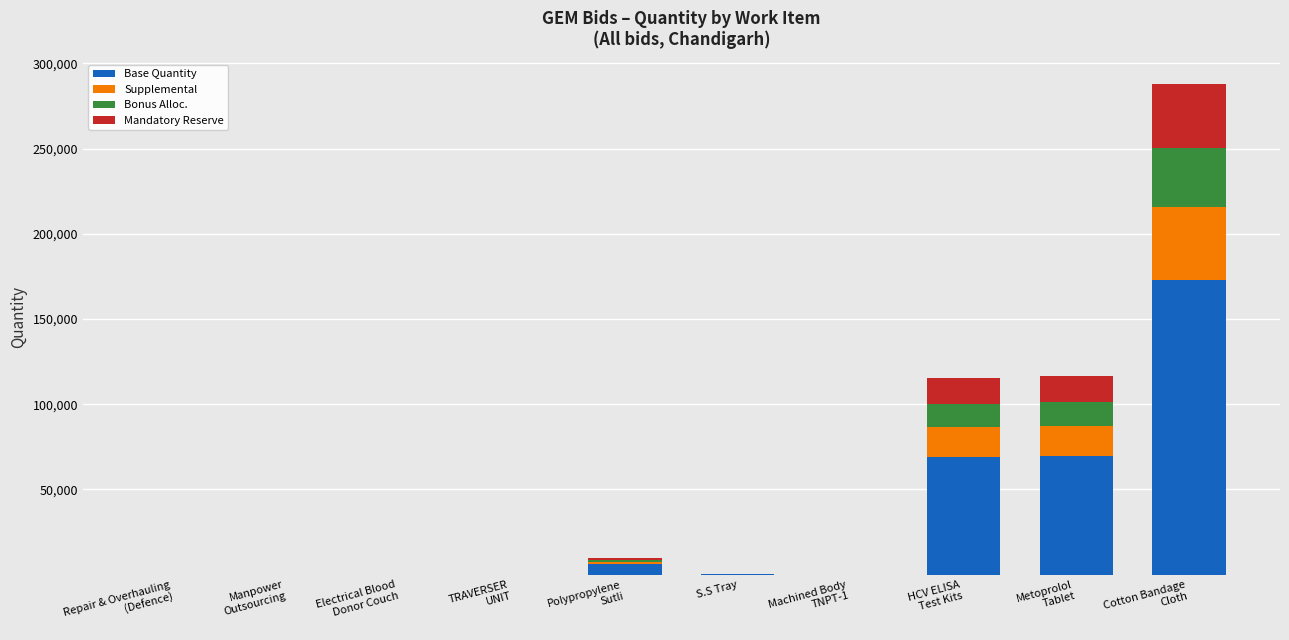

What are all the series names shown in the legend?

Base Quantity, Supplemental, Bonus Alloc., Mandatory Reserve